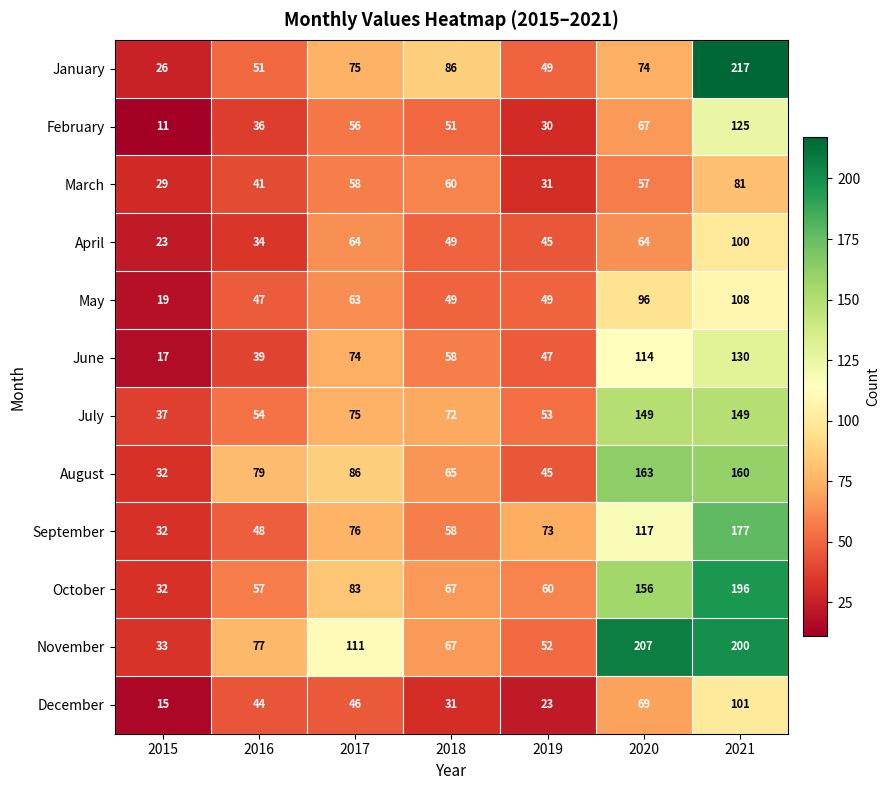

The value of October at 2018 is 67. True or false?

True